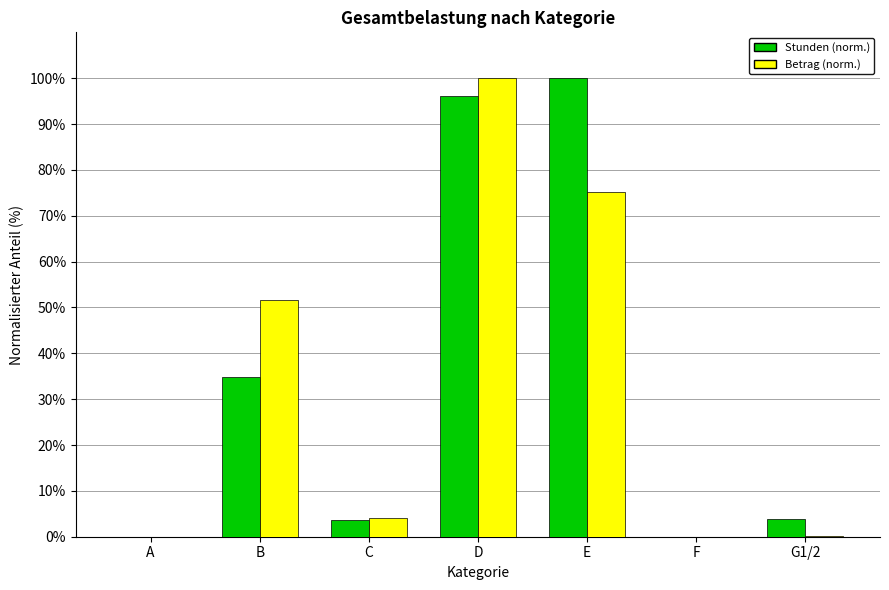

What is the sum of the Betrag (norm.) values at D and A?

100.0